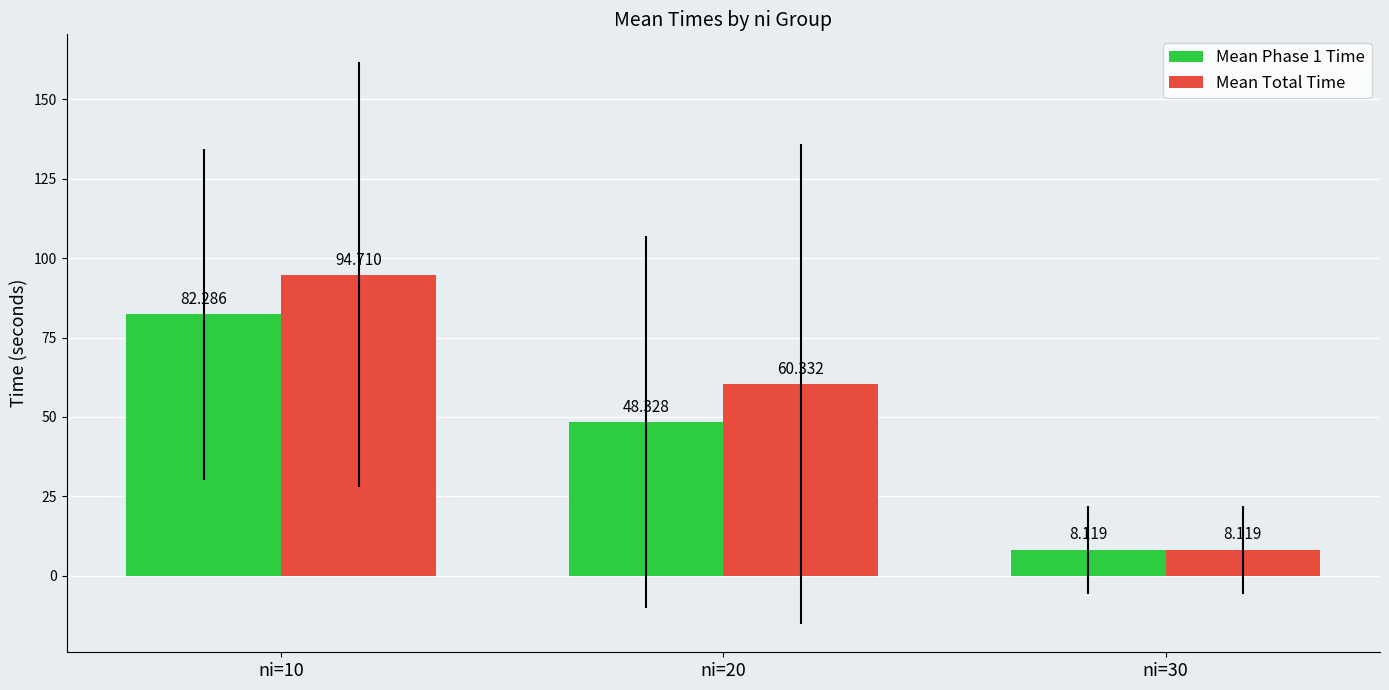

At how many categories does at least one series exceed 44?

2